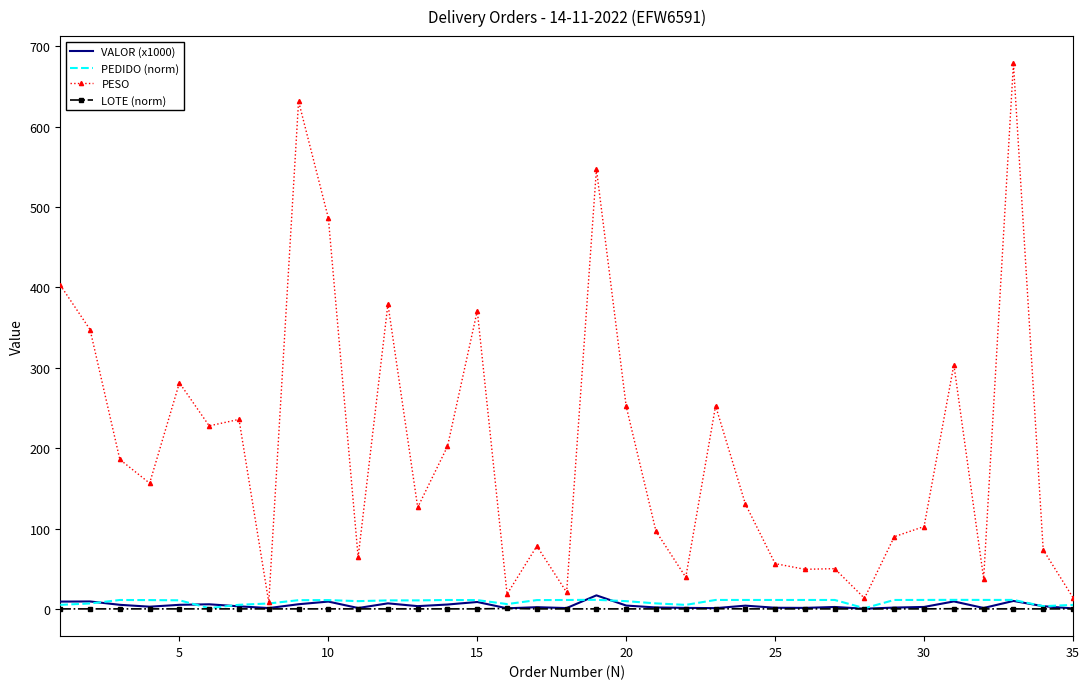

What is the greatest value displayed?

678.7